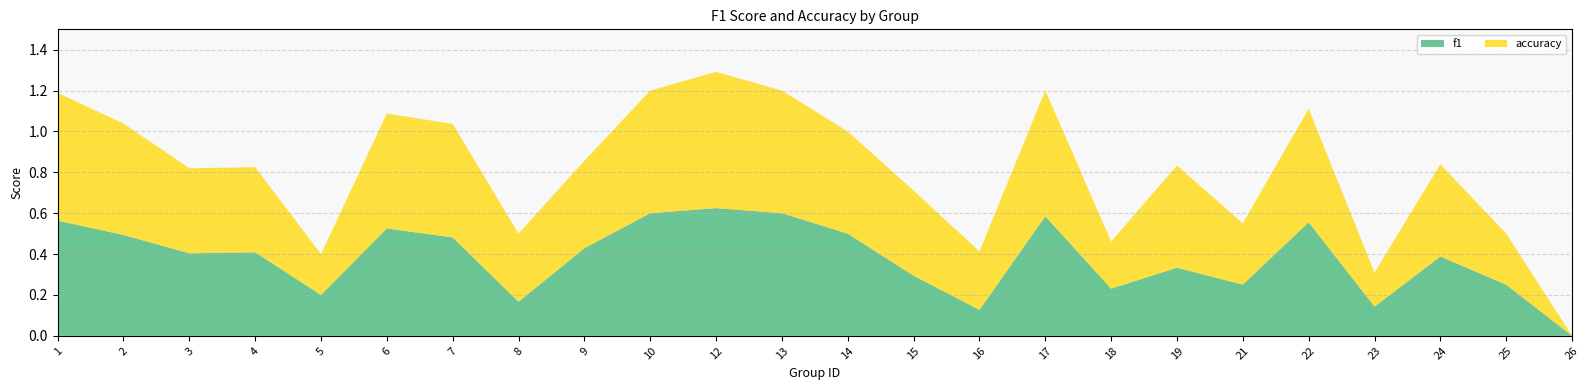

Reading left to right, transcribe all the data shown in this chart.

f1: 1=0.6	2=0.5	3=0.4	4=0.4	5=0.2	6=0.5	7=0.5	8=0.2	9=0.4	10=0.6	12=0.6	13=0.6	14=0.5	15=0.3	16=0.1	17=0.6	18=0.2	19=0.3	21=0.3	22=0.6	23=0.1	24=0.4	25=0.2	26=0.0
accuracy: 1=0.6	2=0.5	3=0.4	4=0.4	5=0.2	6=0.6	7=0.6	8=0.3	9=0.4	10=0.6	12=0.7	13=0.6	14=0.5	15=0.4	16=0.3	17=0.6	18=0.2	19=0.5	21=0.3	22=0.6	23=0.2	24=0.5	25=0.2	26=0.0